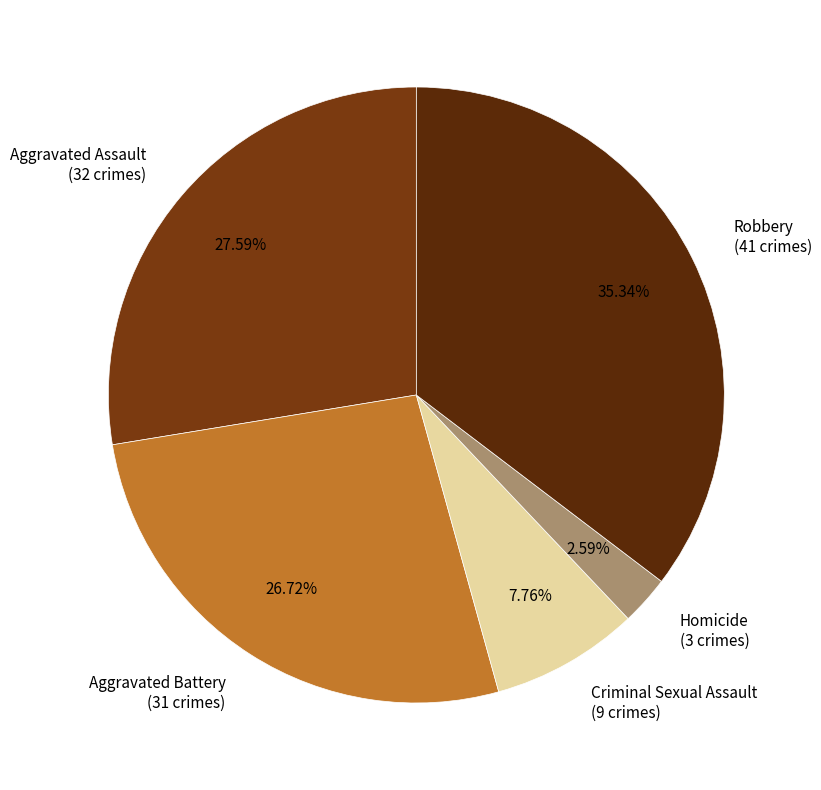

To the nearest percent, what percentage of the pie is Homicide?

3%